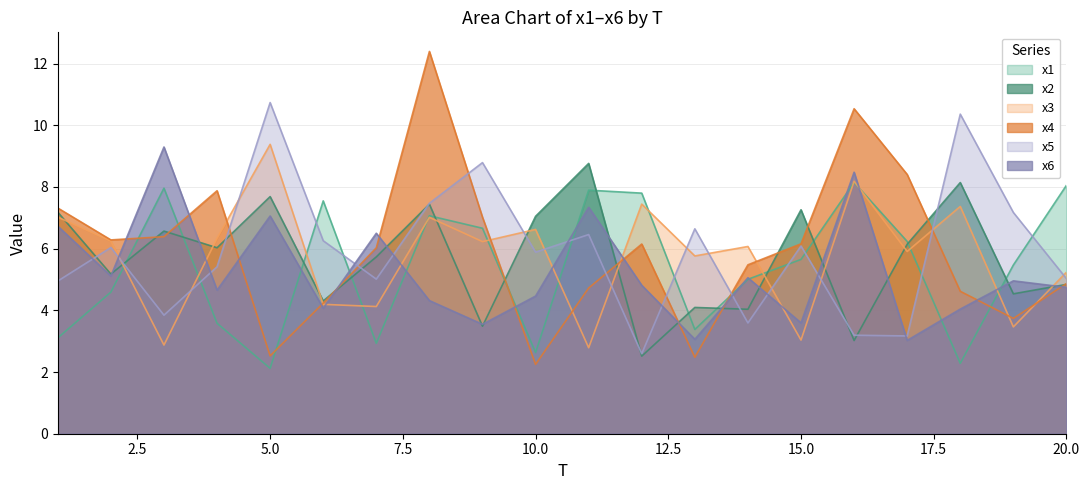

At which label does x4 reach its peak?

8